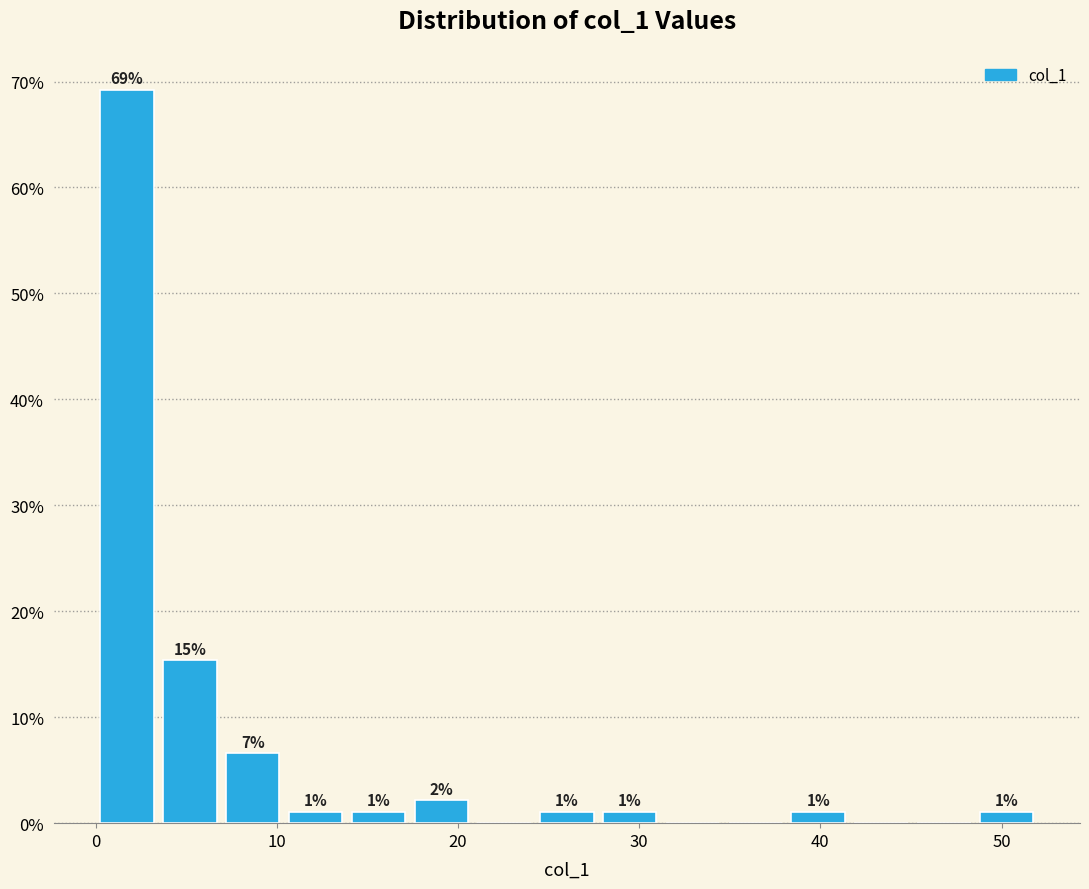

Read against the x-axis, roughly where is the centre of the tallest bar?

2